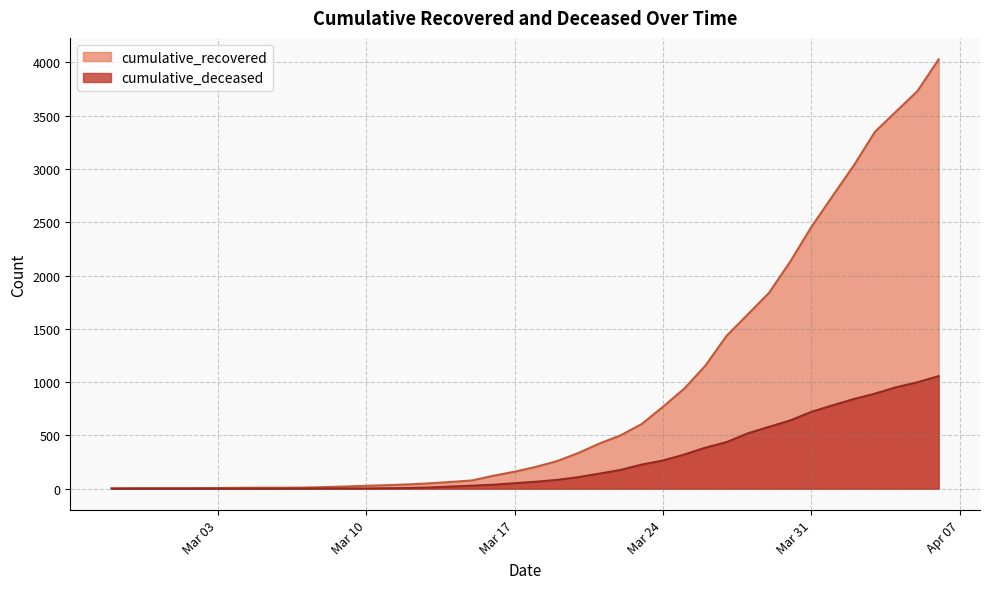

The value of cumulative_recovered at 2020-03-22 is 500. True or false?

True